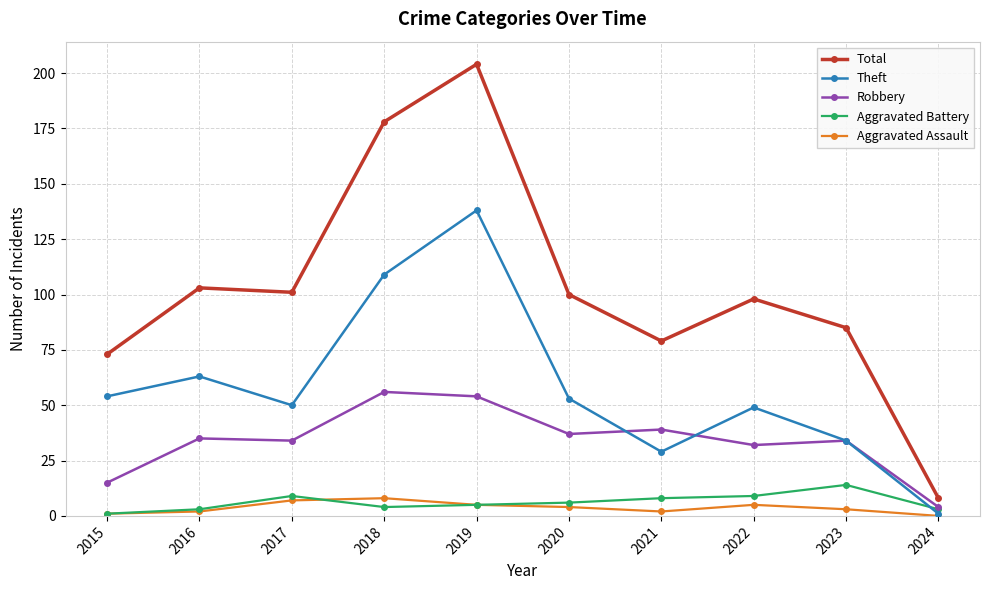

What is the difference between the maximum and minimum values in the Robbery series?

52